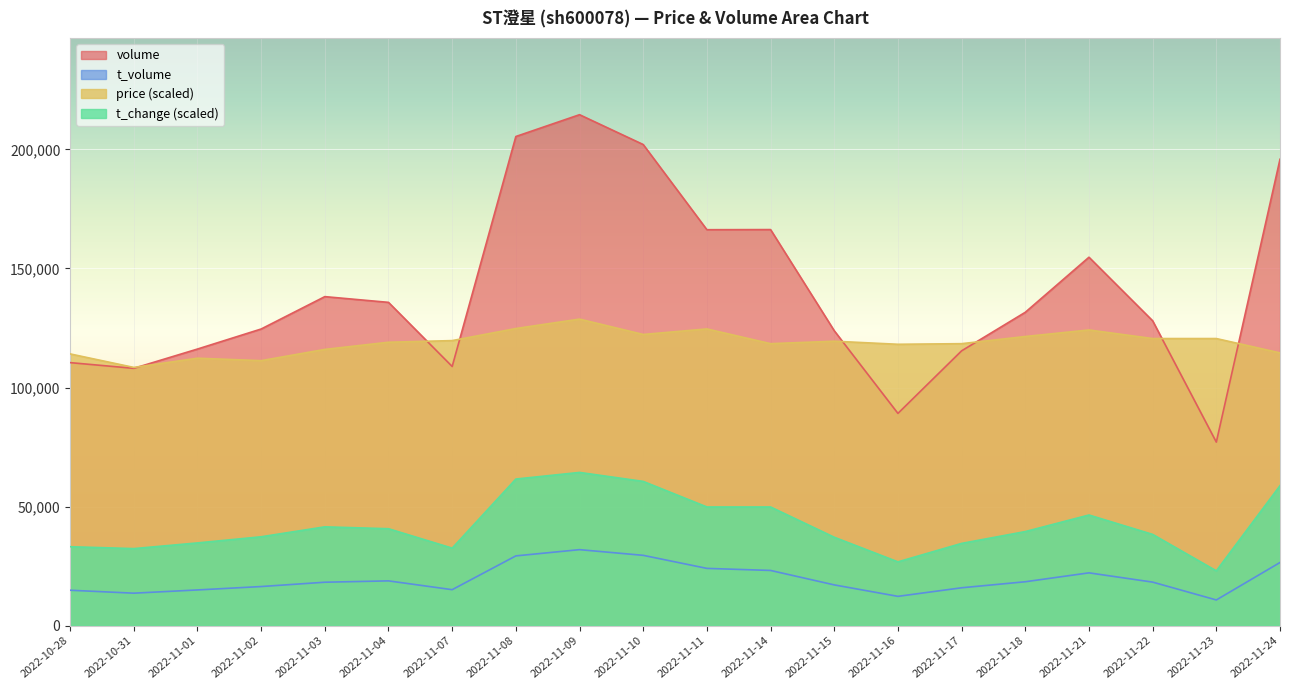

At which label does price reach its peak?

2022-11-09